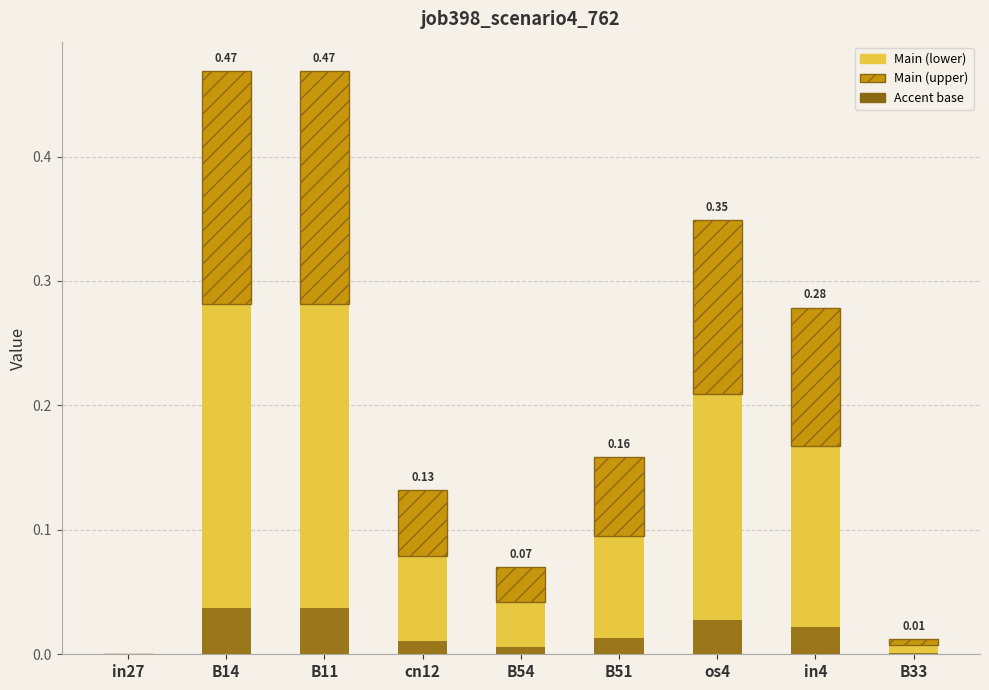

At how many categories does at least one series exceed 0?

8